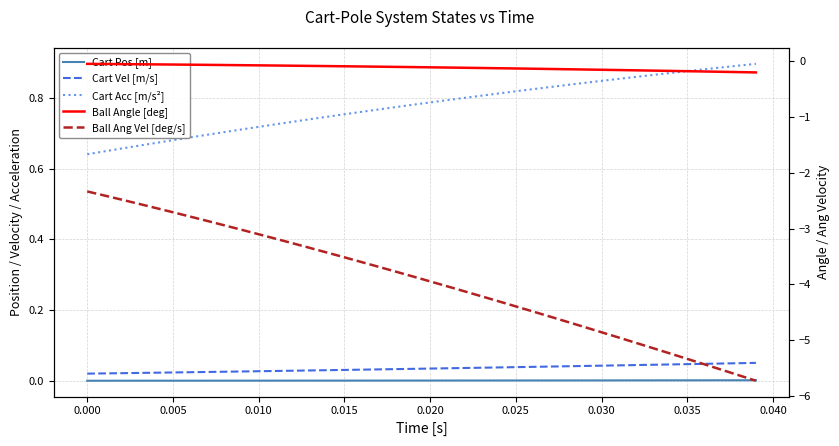

What is the difference between the maximum and minimum values in the Cart Acc [m/s²] series?

0.3